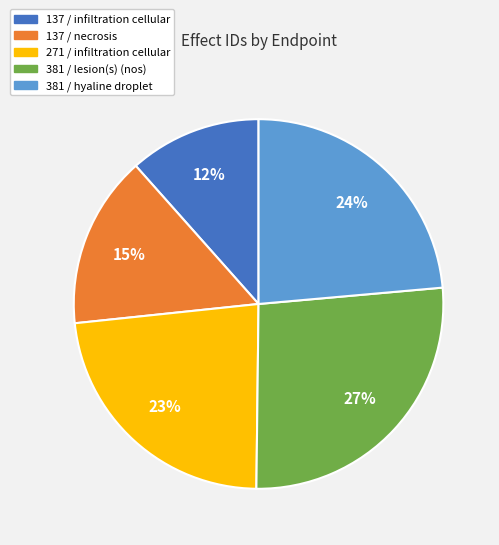

How many slices are in this pie chart?

5